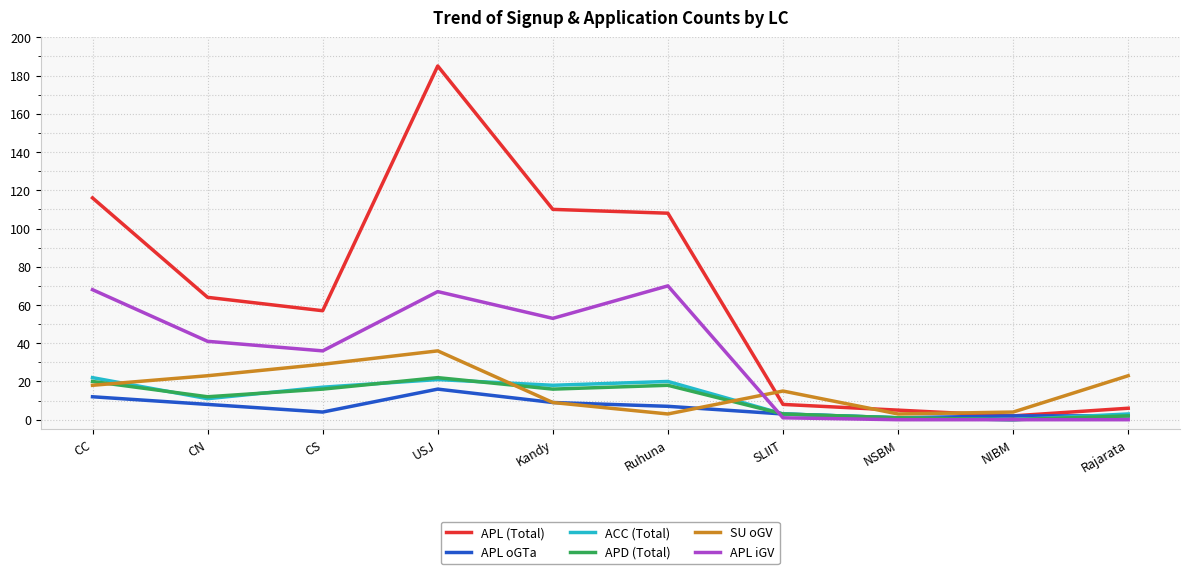

What is the maximum value shown in the chart?

185